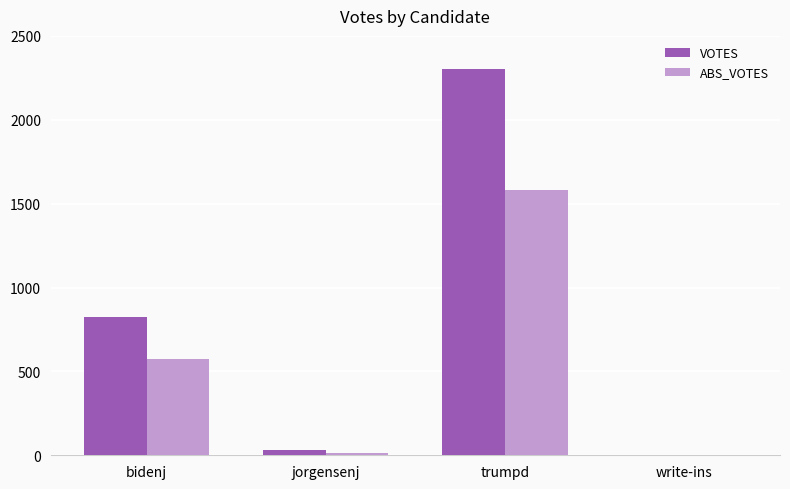

What is the greatest value displayed?

2300